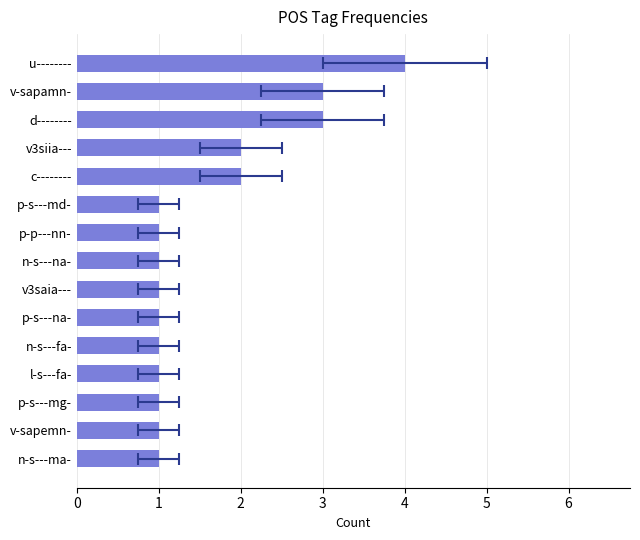

What is the difference between the maximum and minimum values?

3